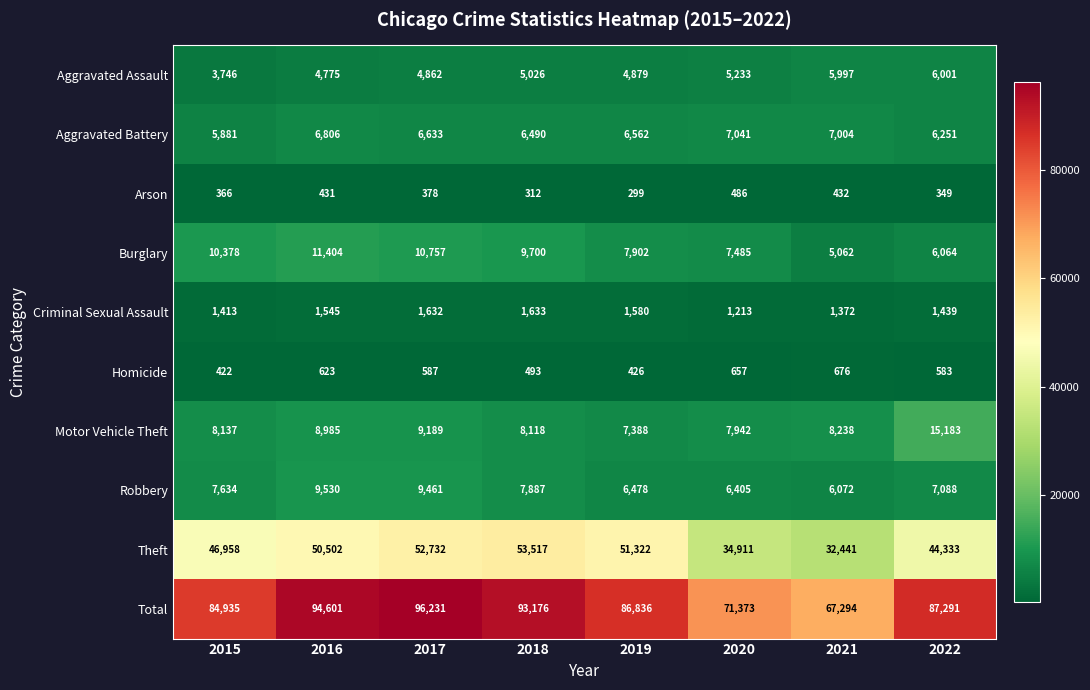

What is the total value across all series at 2016?

189202